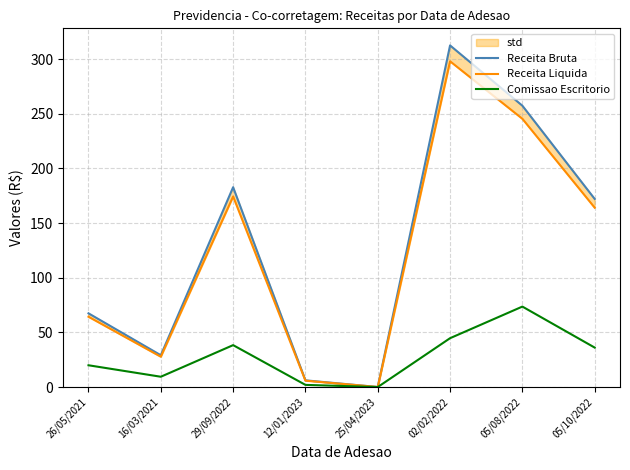

The value of Comissao Escritorio at 05/08/2022 is 128.8. True or false?

False